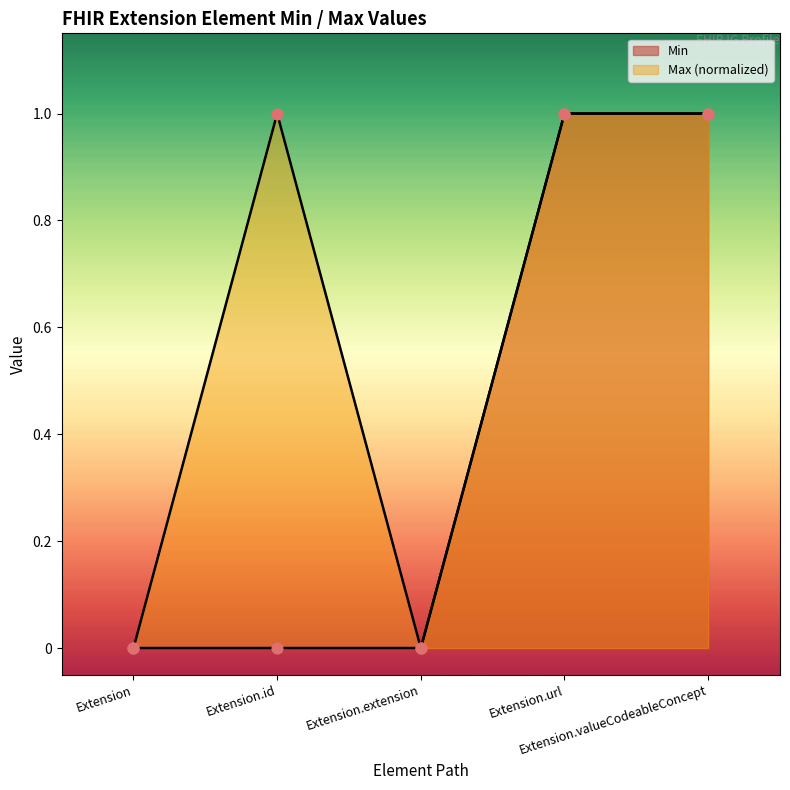

Which series contains the lowest Y value?

Min